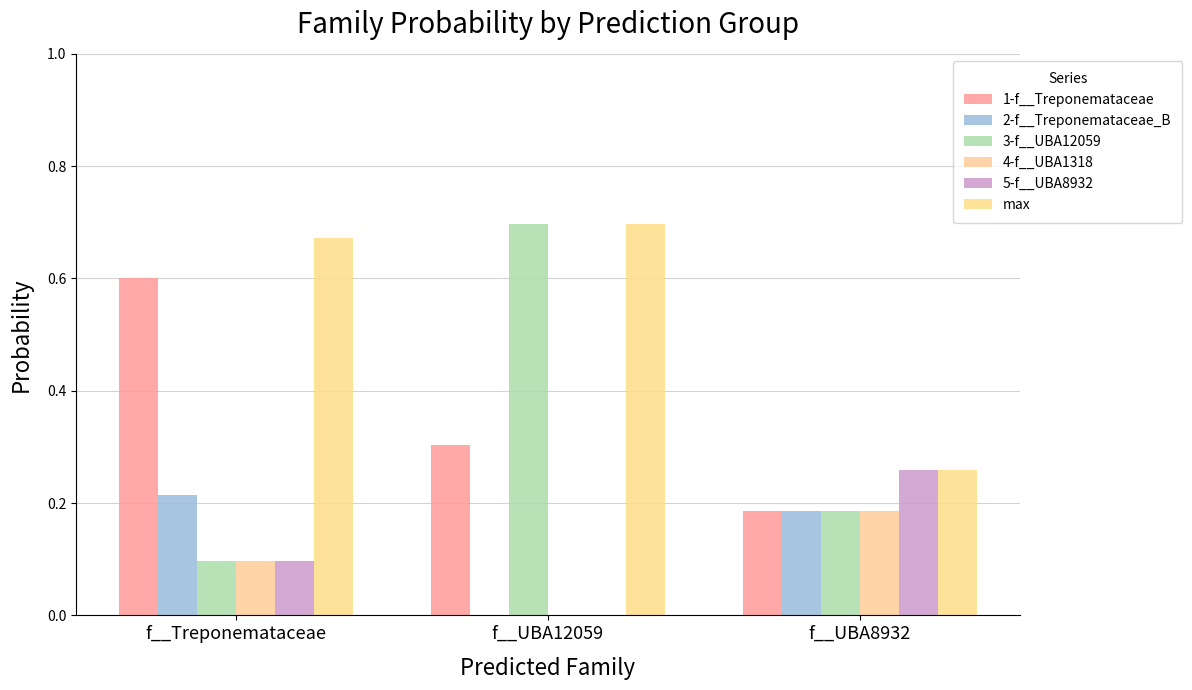

Reading left to right, transcribe all the data shown in this chart.

1-f__Treponemataceae: f__Treponemataceae=0.6	f__UBA12059=0.3	f__UBA8932=0.2
2-f__Treponemataceae_B: f__Treponemataceae=0.2	f__UBA12059=0.0	f__UBA8932=0.2
3-f__UBA12059: f__Treponemataceae=0.1	f__UBA12059=0.7	f__UBA8932=0.2
4-f__UBA1318: f__Treponemataceae=0.1	f__UBA12059=0.0	f__UBA8932=0.2
5-f__UBA8932: f__Treponemataceae=0.1	f__UBA12059=0.0	f__UBA8932=0.3
max: f__Treponemataceae=0.7	f__UBA12059=0.7	f__UBA8932=0.3